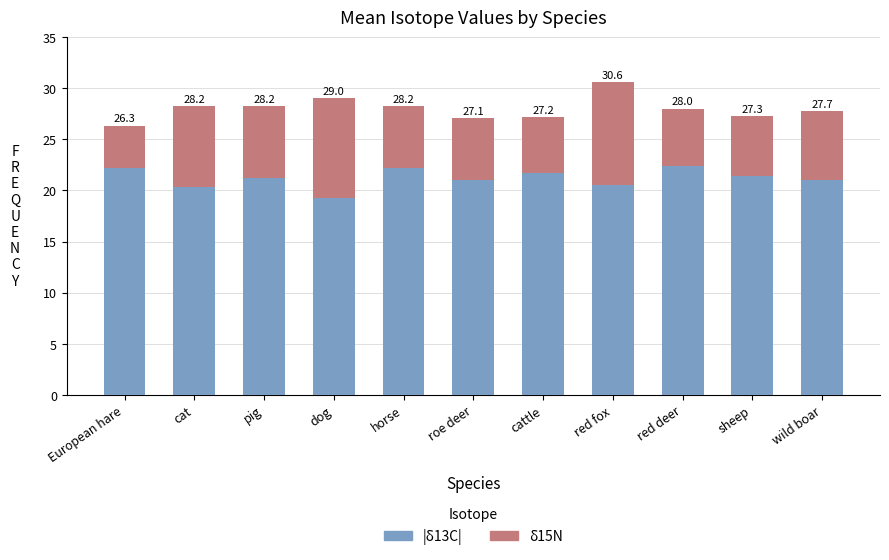

What are all the series names shown in the legend?

|δ13C|, δ15N